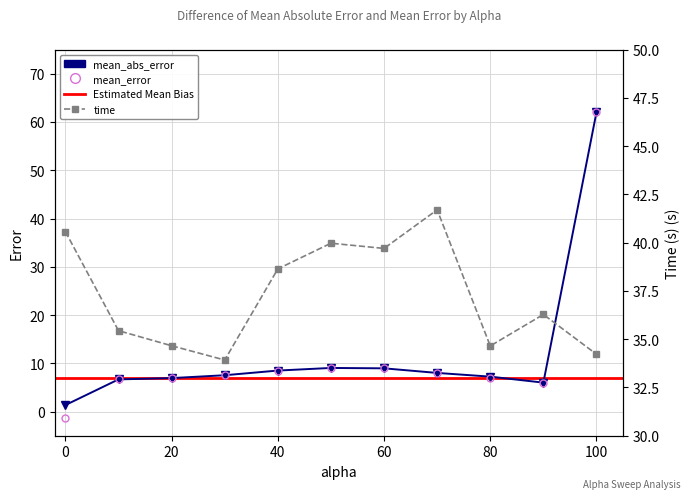

True or false: time has a value of 34.2 at 100.0.

True